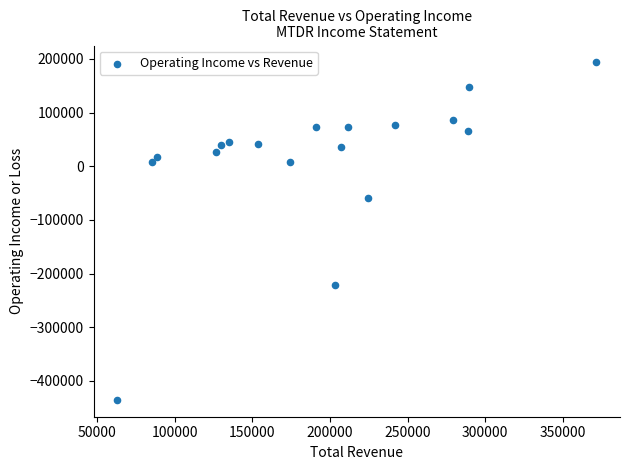

What is the range of Y values (max minus min)?

628800